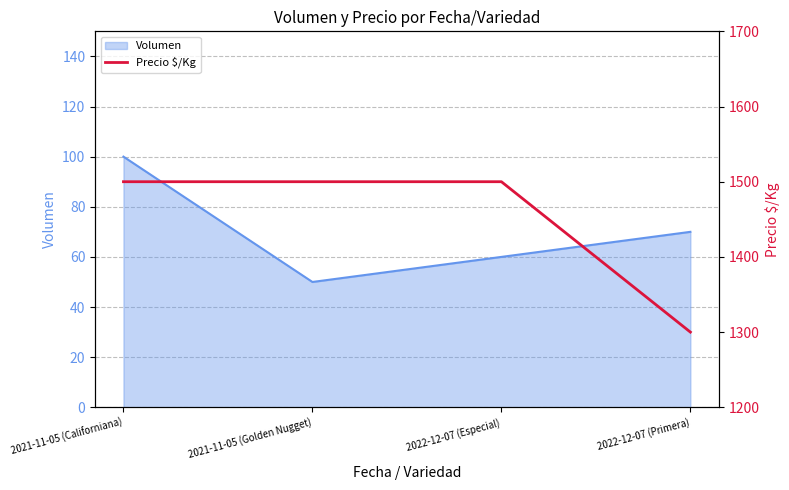

The Volumen series shows 40 at 2022-12-07 (Especial). True or false?

False